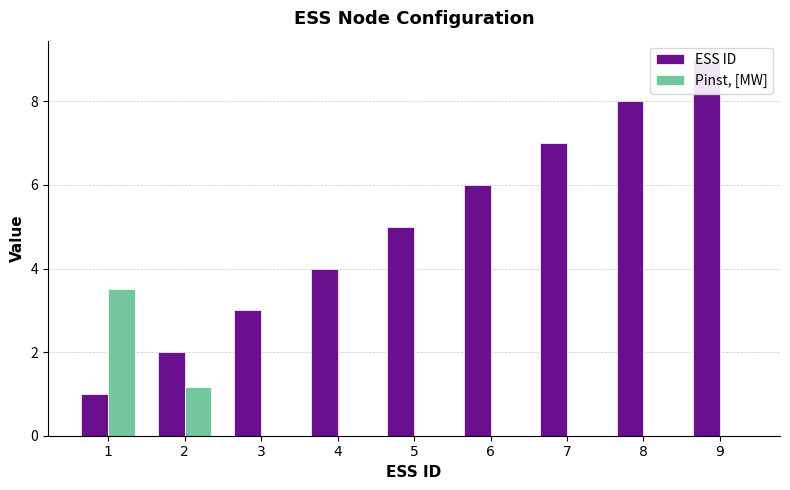

How many distinct data groups are displayed?

2